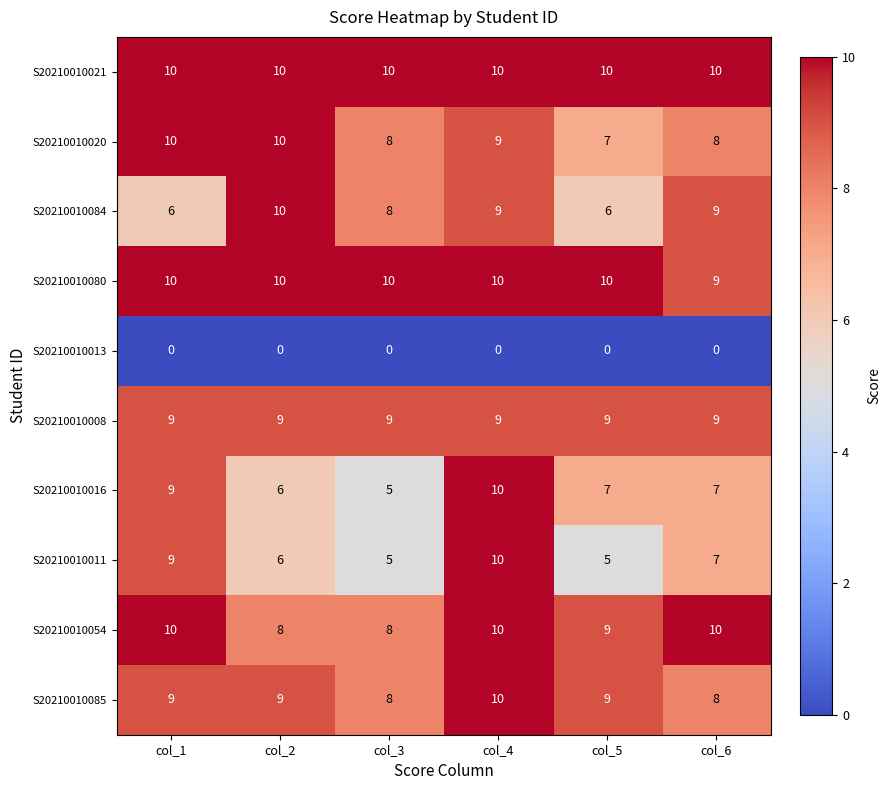

What is the difference between the second highest and second lowest values in the S20210010016 series?

3